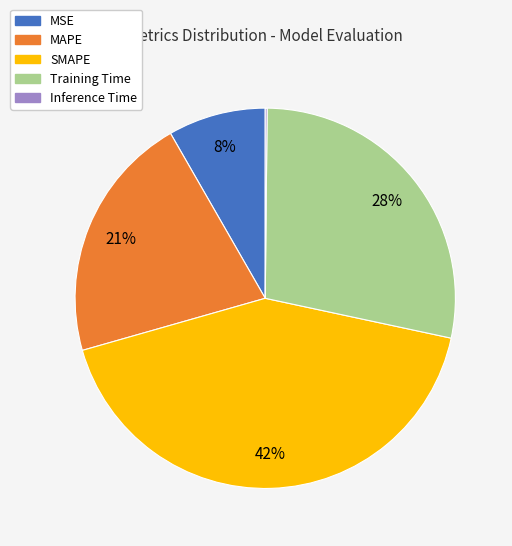

What is the largest slice in the pie chart?

SMAPE